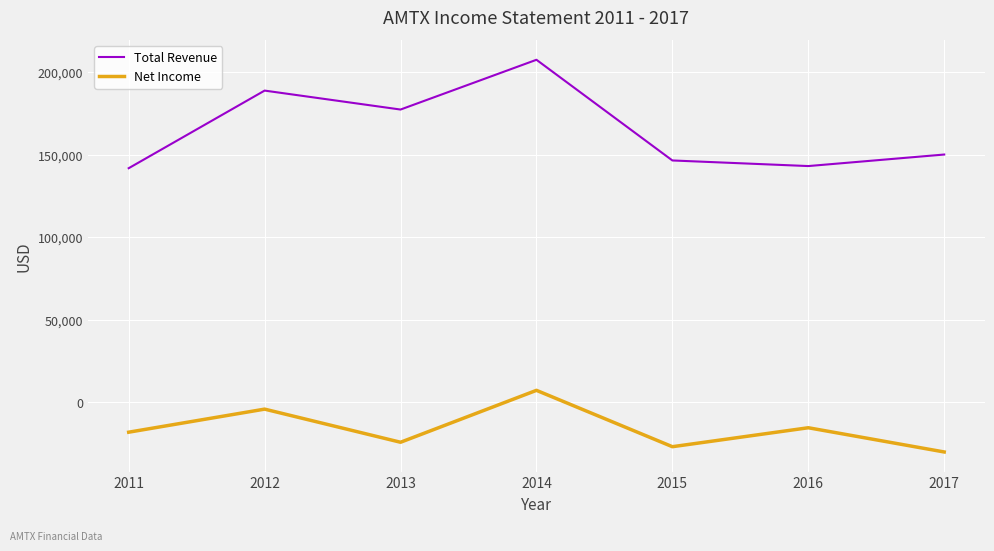

What is the highest value of the Total Revenue series?

207700